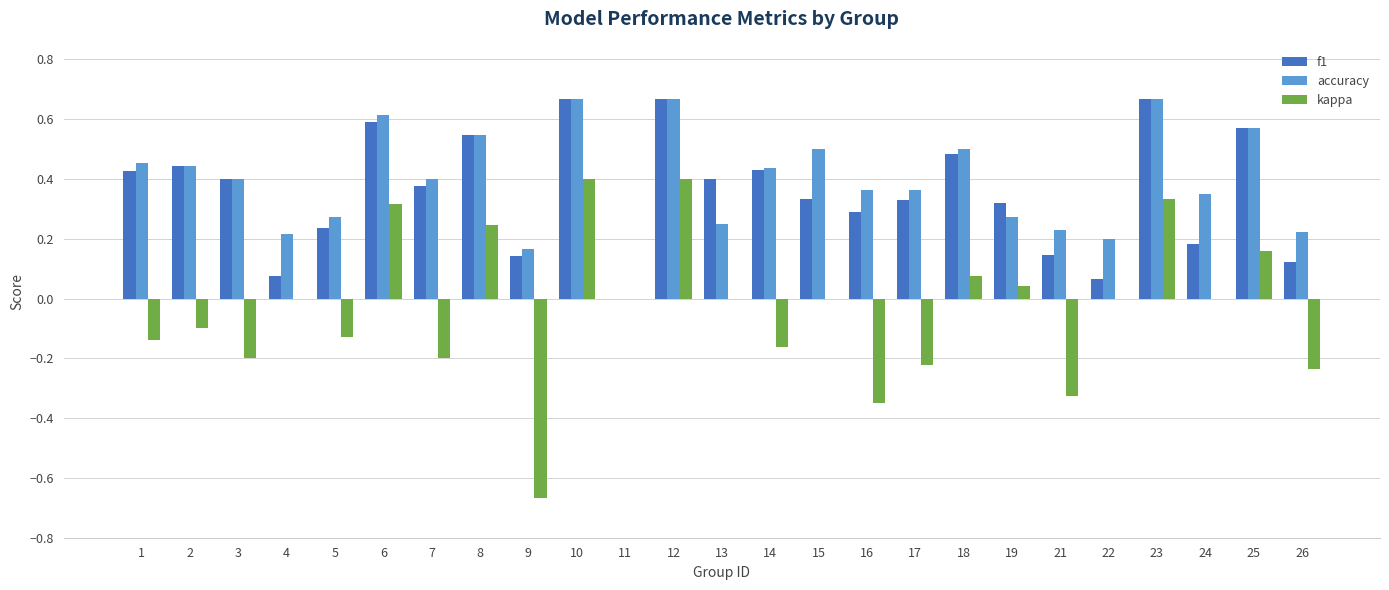

How many groups of bars are there?

25